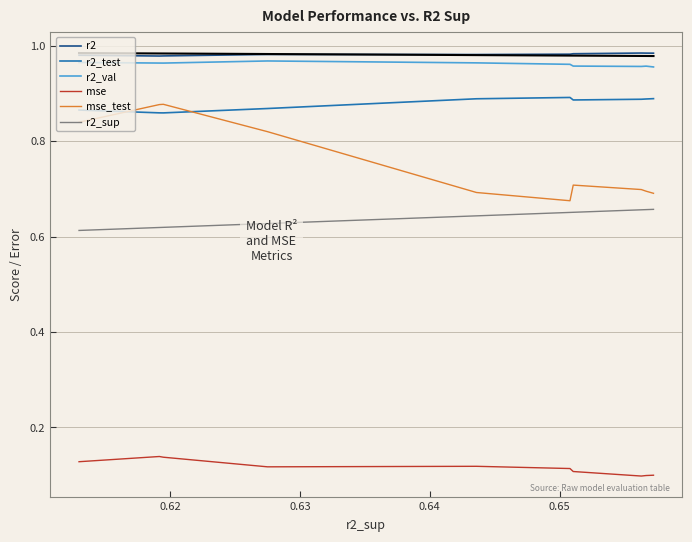

How many lines are shown in the chart?

6